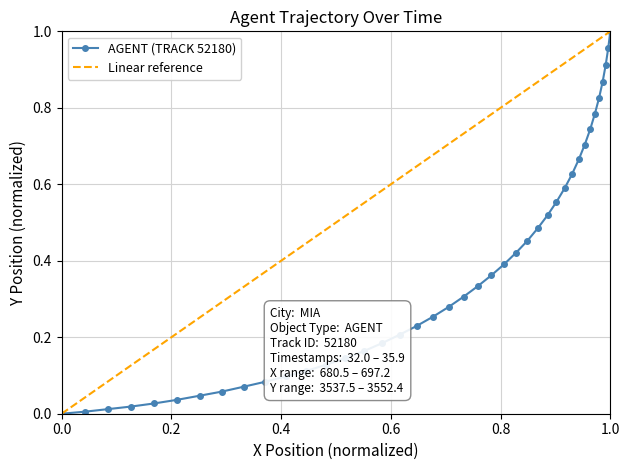

Which has a higher value, 33.6 or 32.7?

33.6